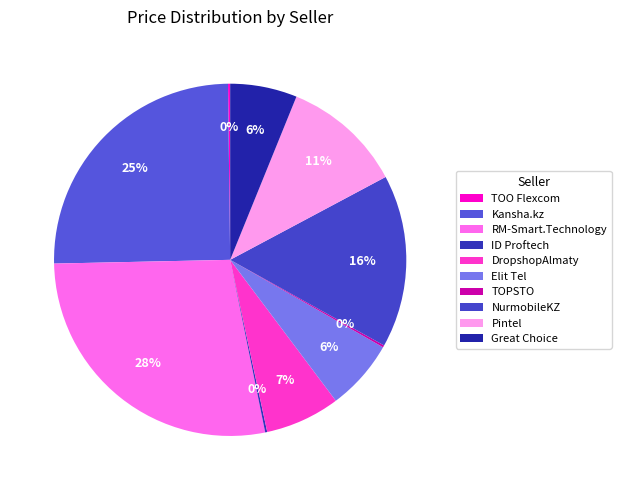

What is the change in value from Kansha.kz to Great Choice?

-282991